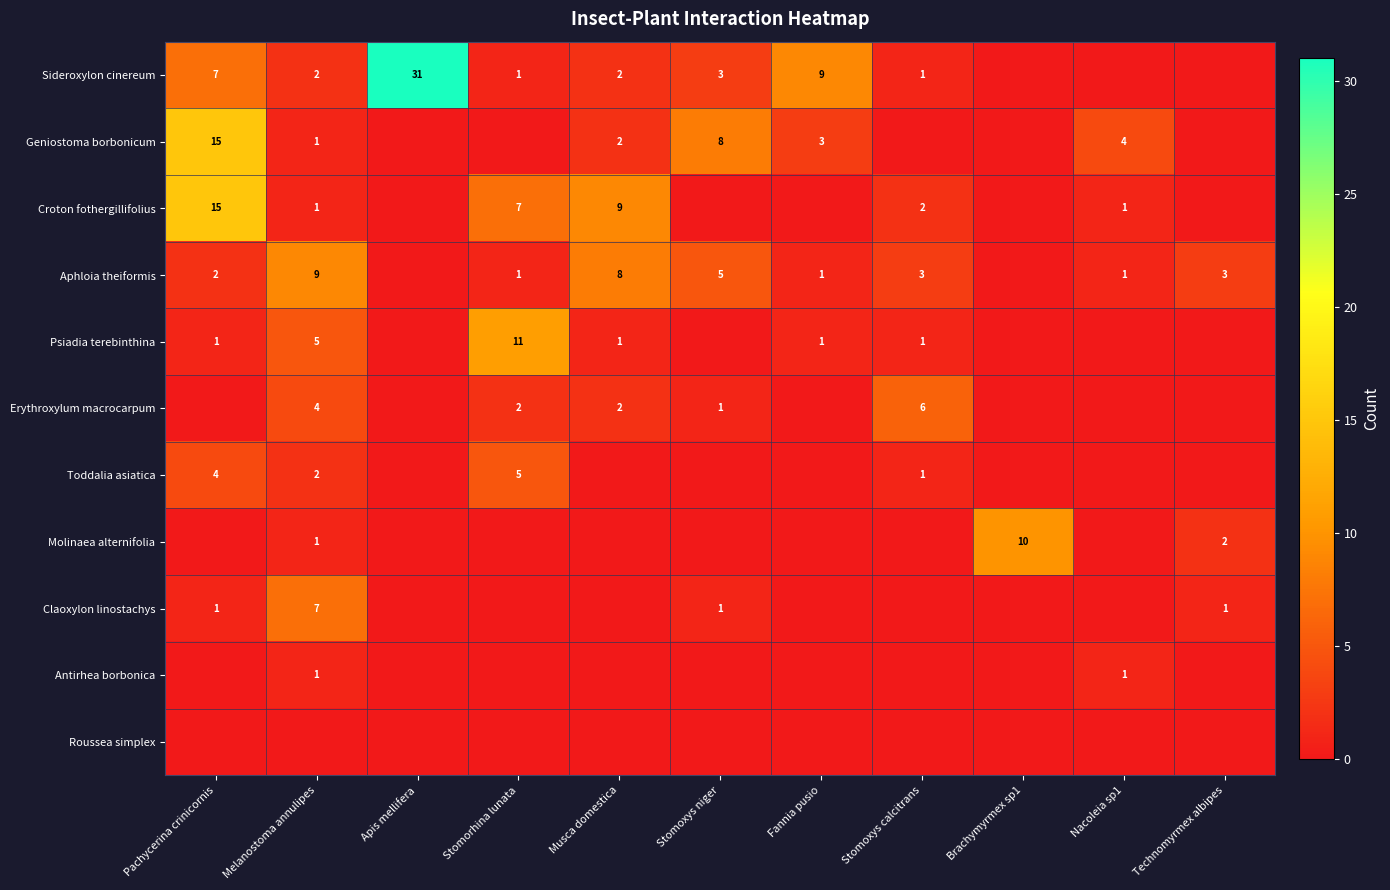

The Croton fothergillifolius series shows 2 at Stomoxys calcitrans. True or false?

True